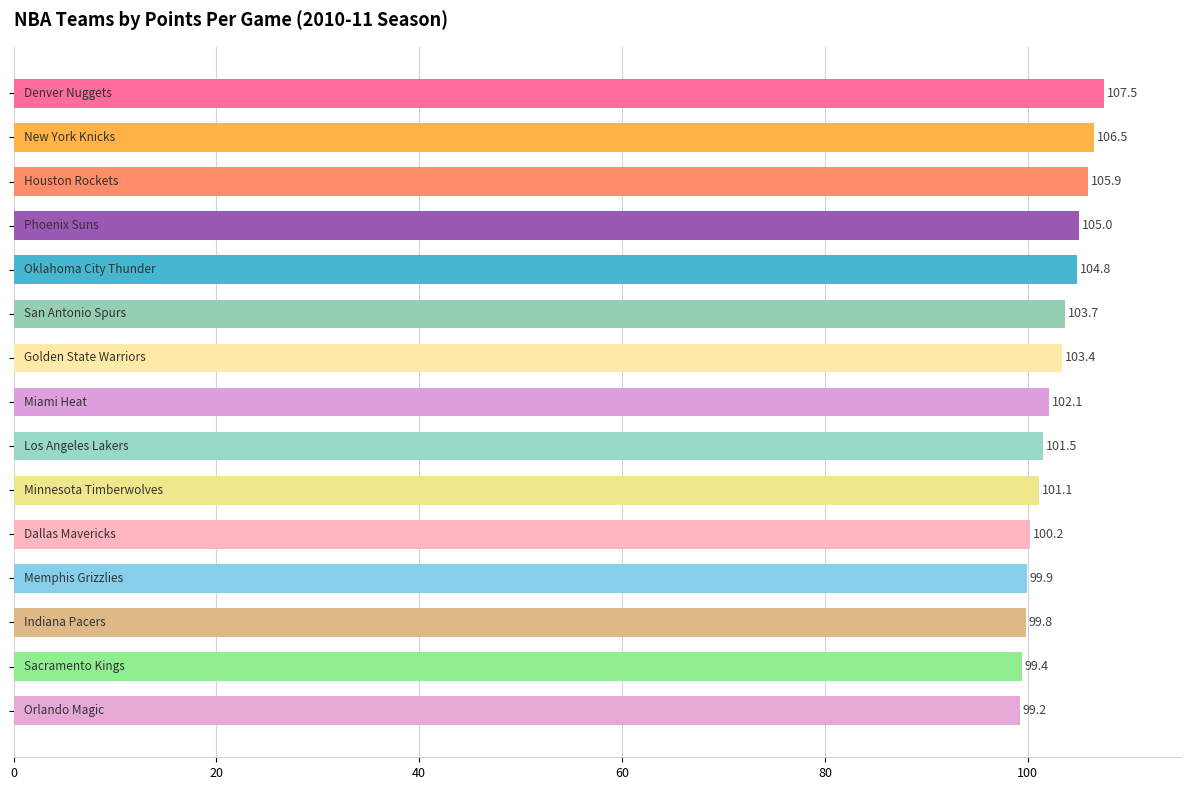

What is the value of the 3rd bar from the top?

105.9